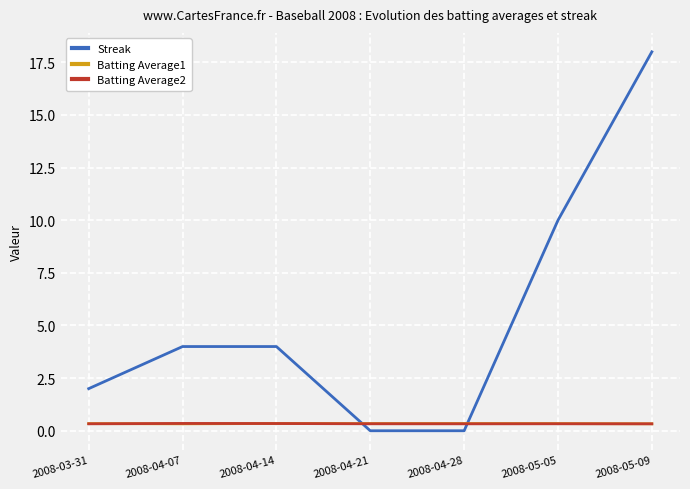

After their last crossing, which series has the higher values: Batting Average2 or Batting Average1?

Batting Average1